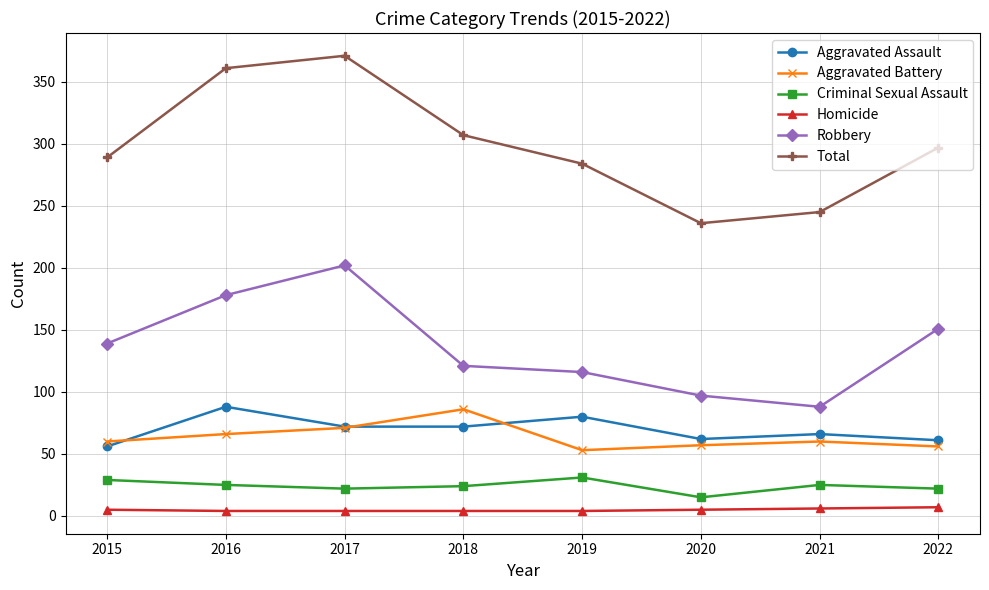

Where is the first local maximum for Aggravated Battery?

2018